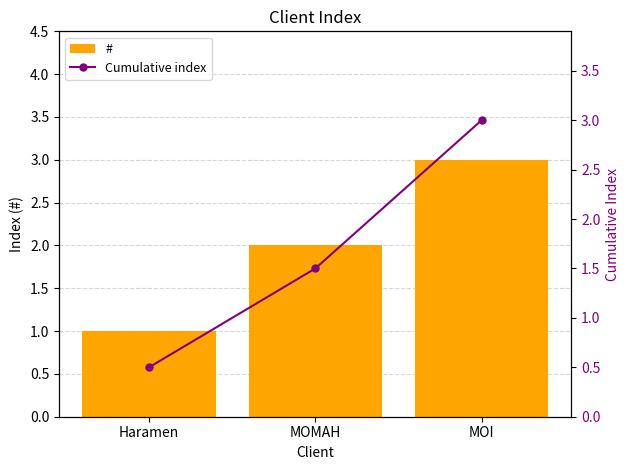

What position from the left is MOMAH?

2